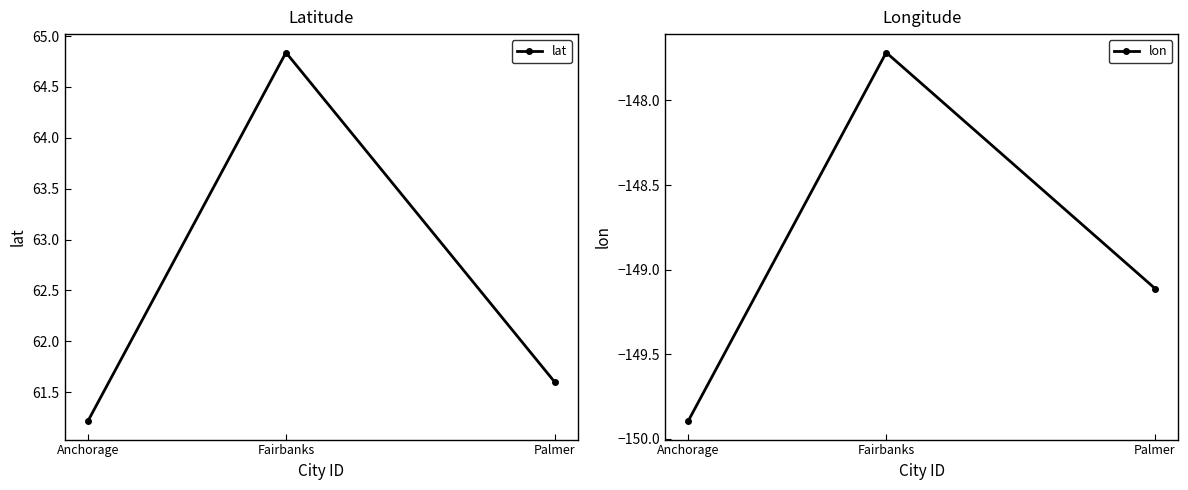

At Fairbanks, list the series in order from largest to smallest.

lat, lon